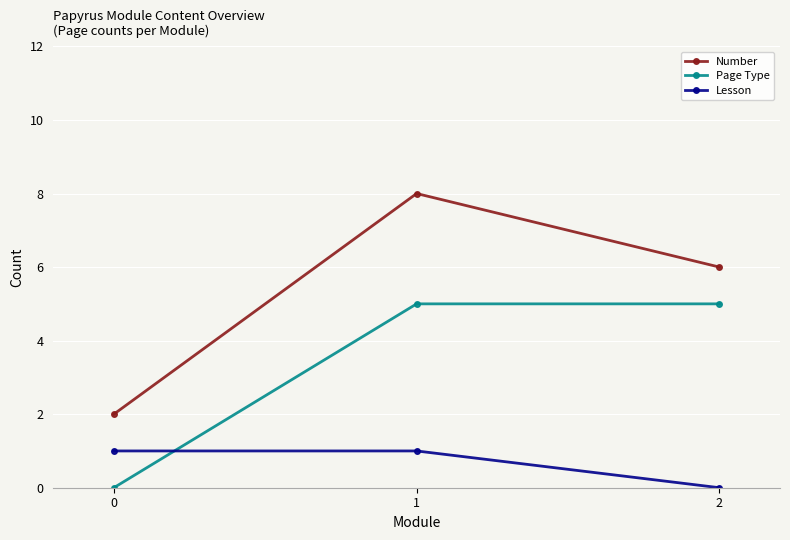

How many lines are shown in the chart?

3